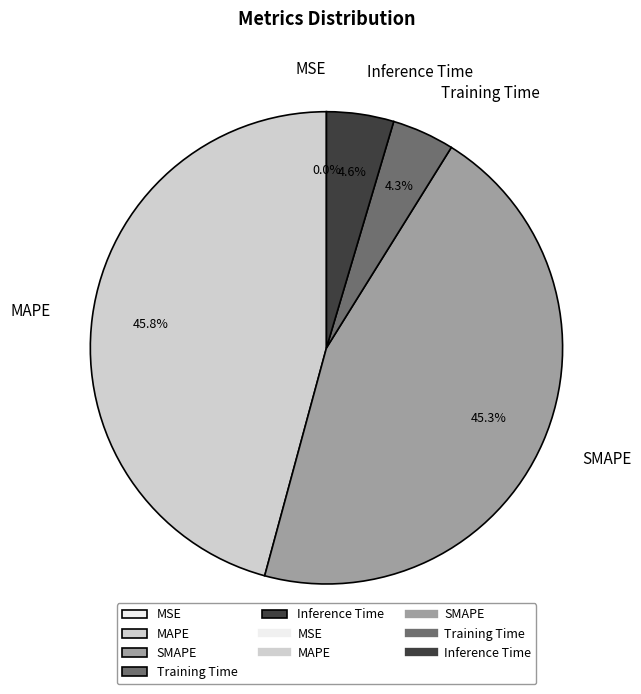

To the nearest percent, what is the average slice percentage?

20%